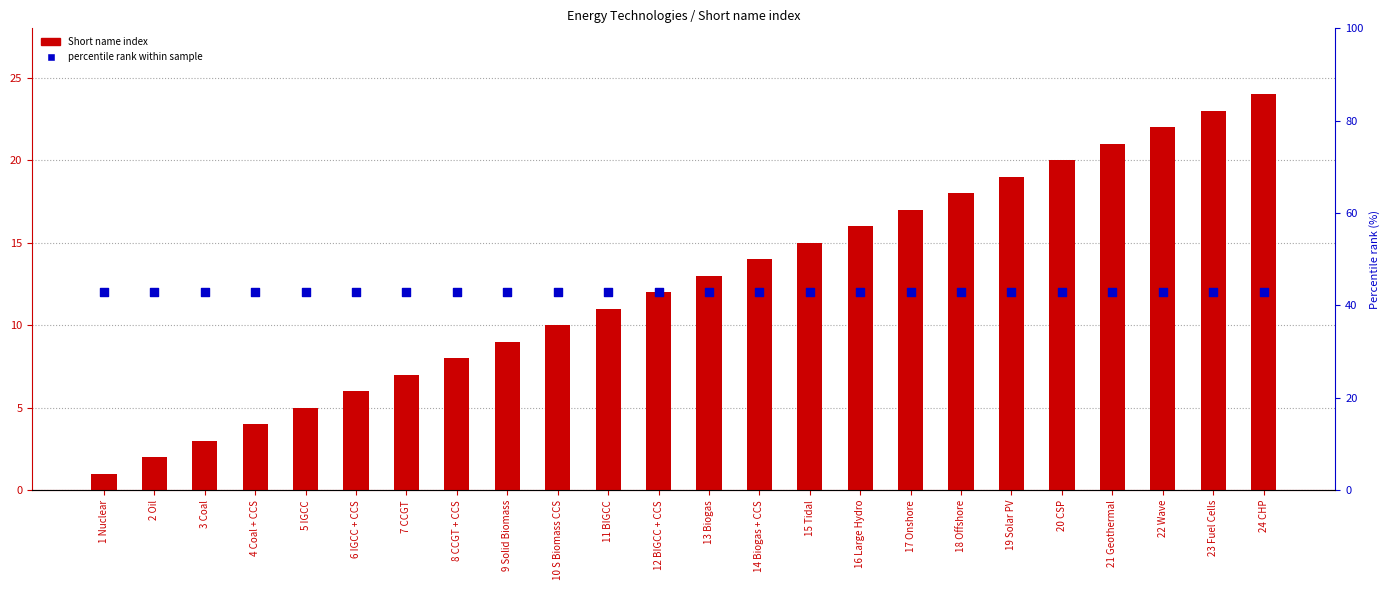

Which series contains the lowest Y value?

Short name index